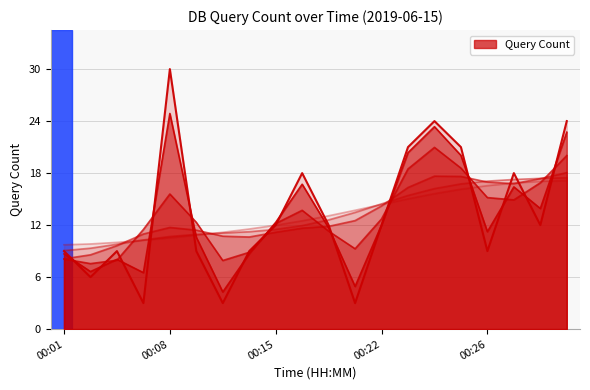

What is the change in value from 00:10 to 00:26?

+6